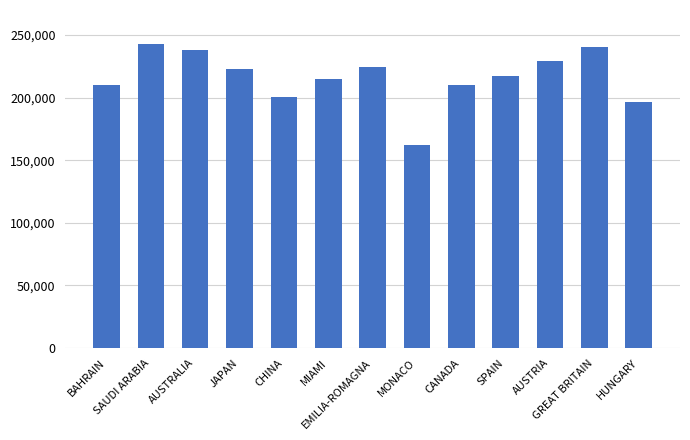

Count the number of categories in the chart.

13